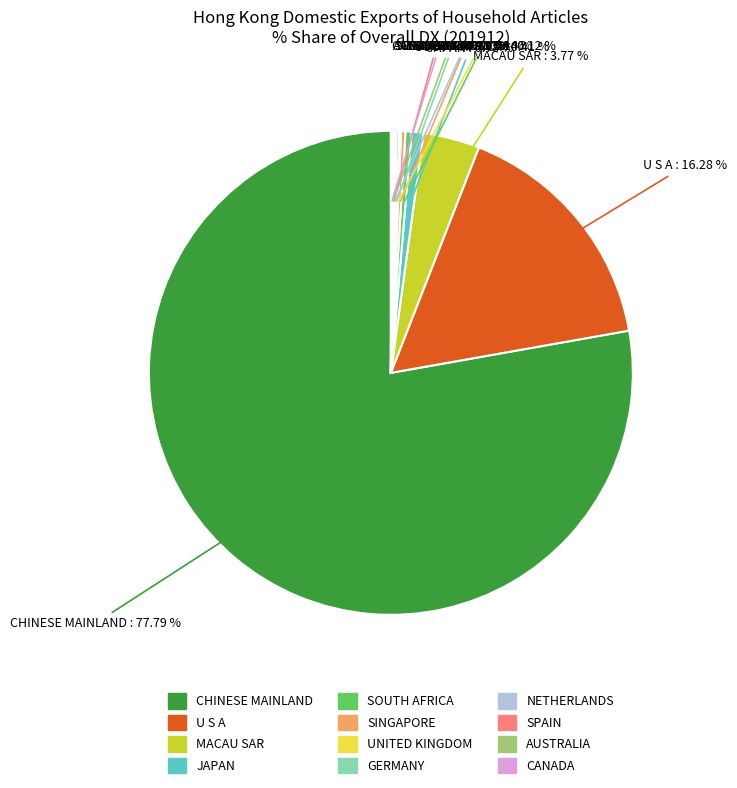

Is the sum of SINGAPORE and CHINESE MAINLAND greater than half?

Yes